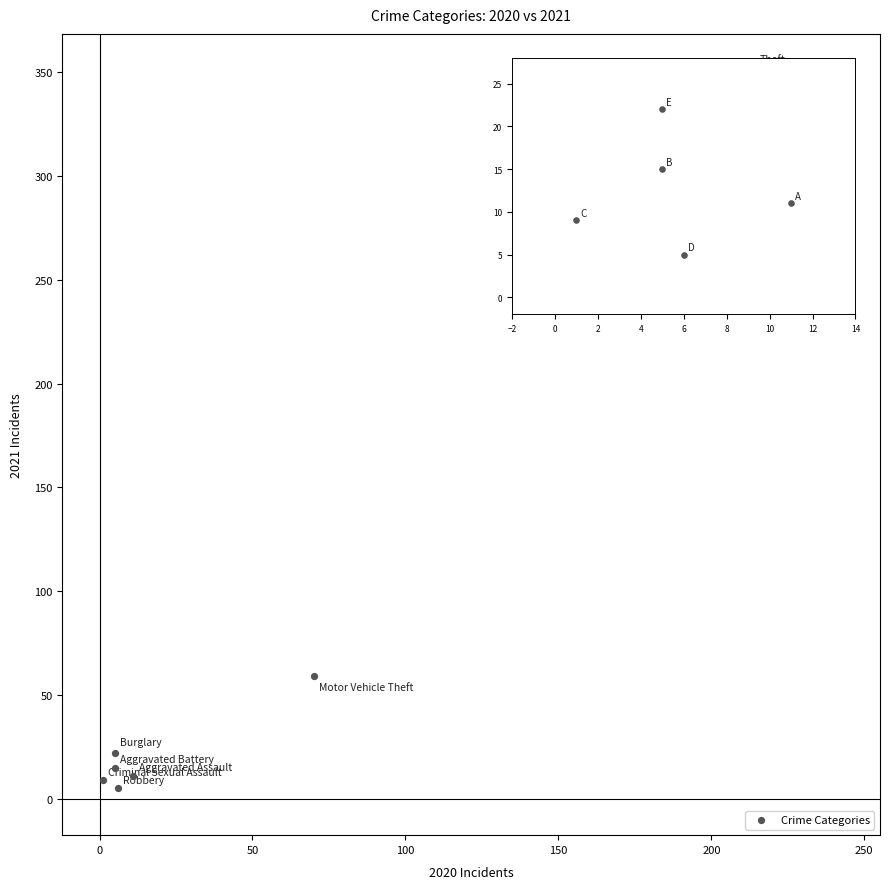

What Y value in the scatter plot is closest to 178?

59